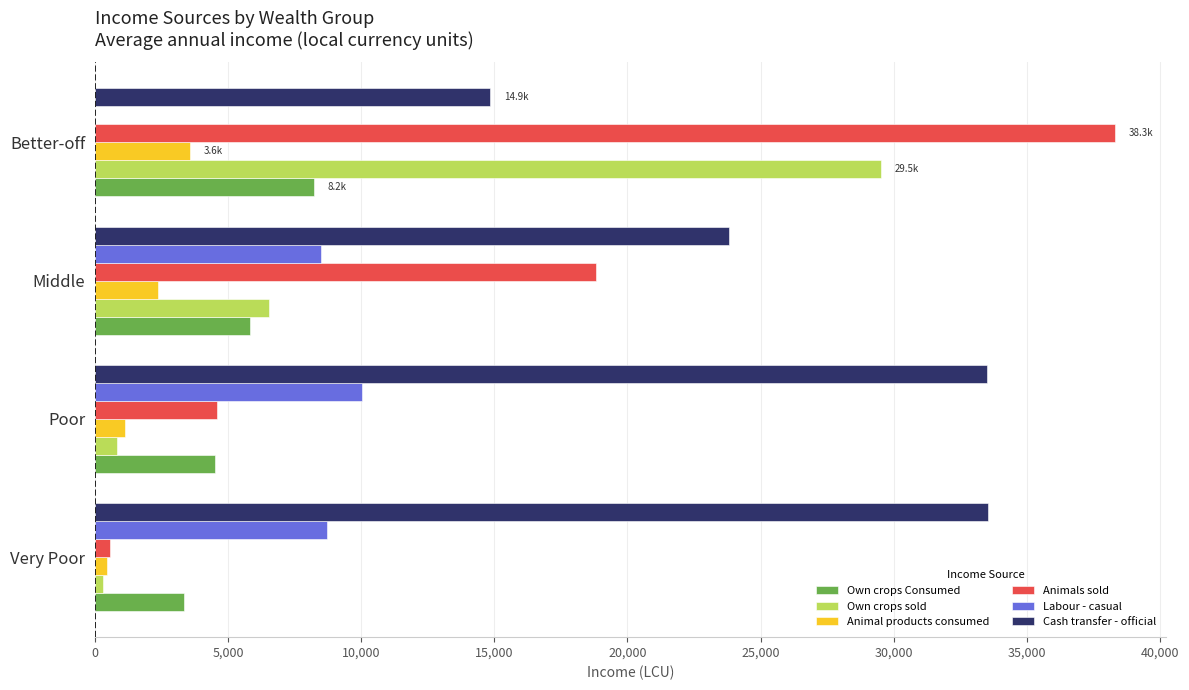

Which category has the highest value across all series?

Better-off